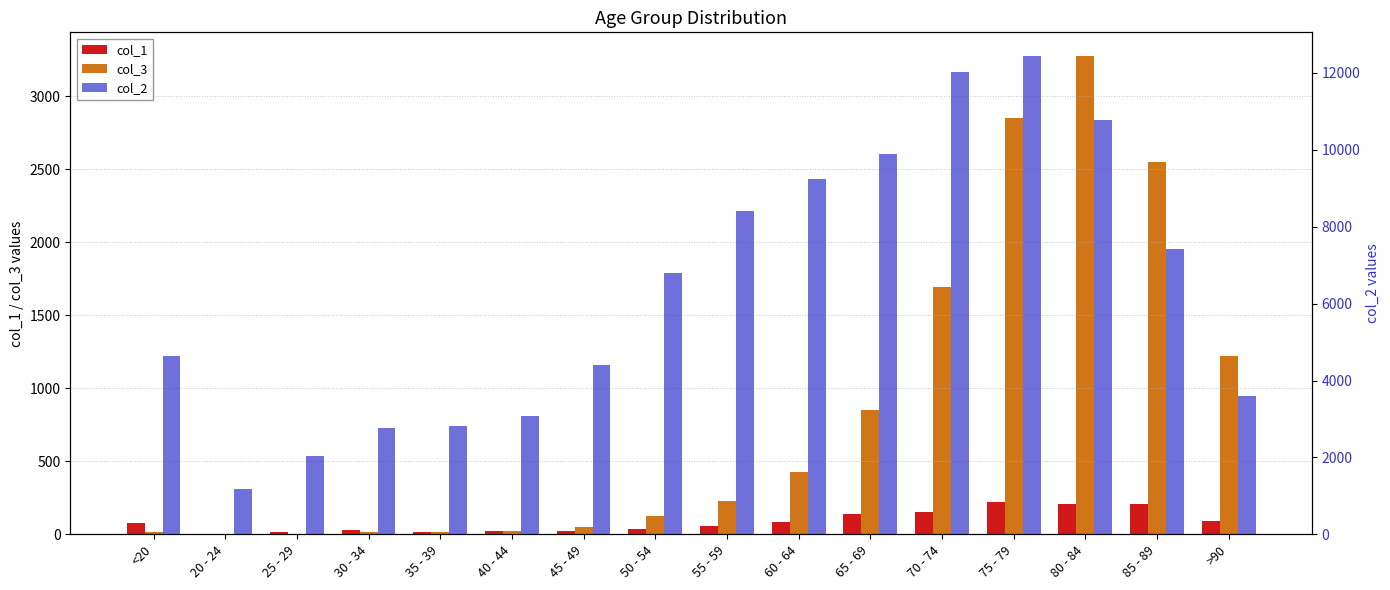

What value does the col_2 series have at 80 - 84, to the nearest 50?

10750